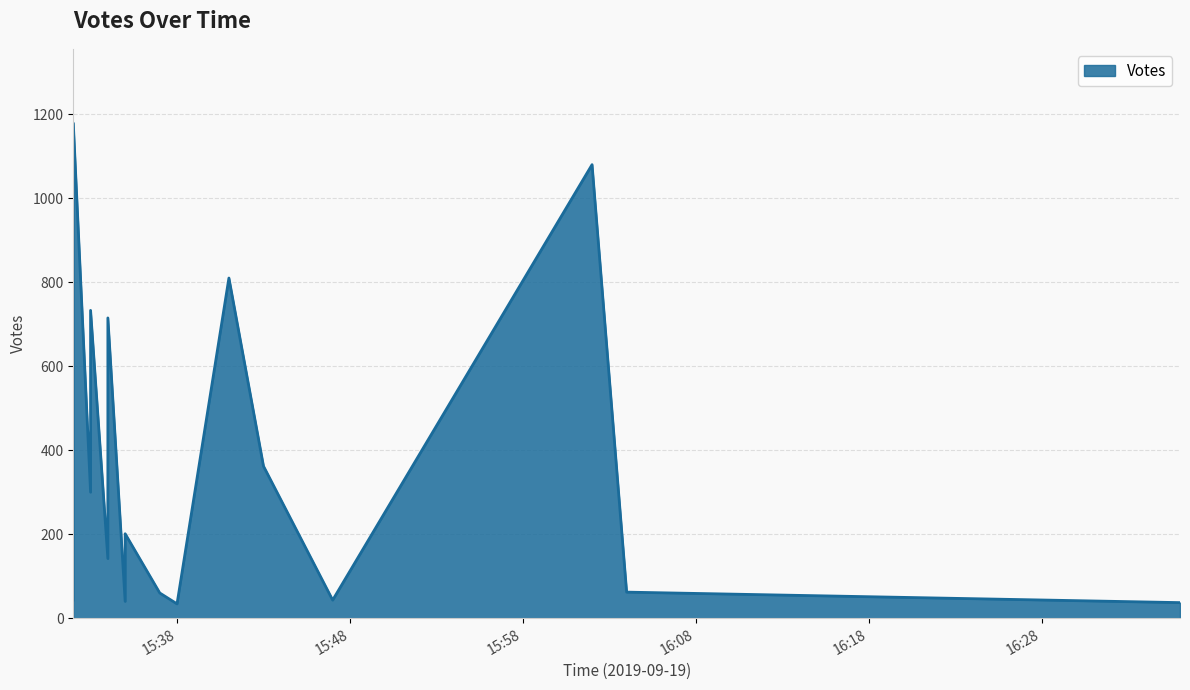

How many data points are less than 253?

10